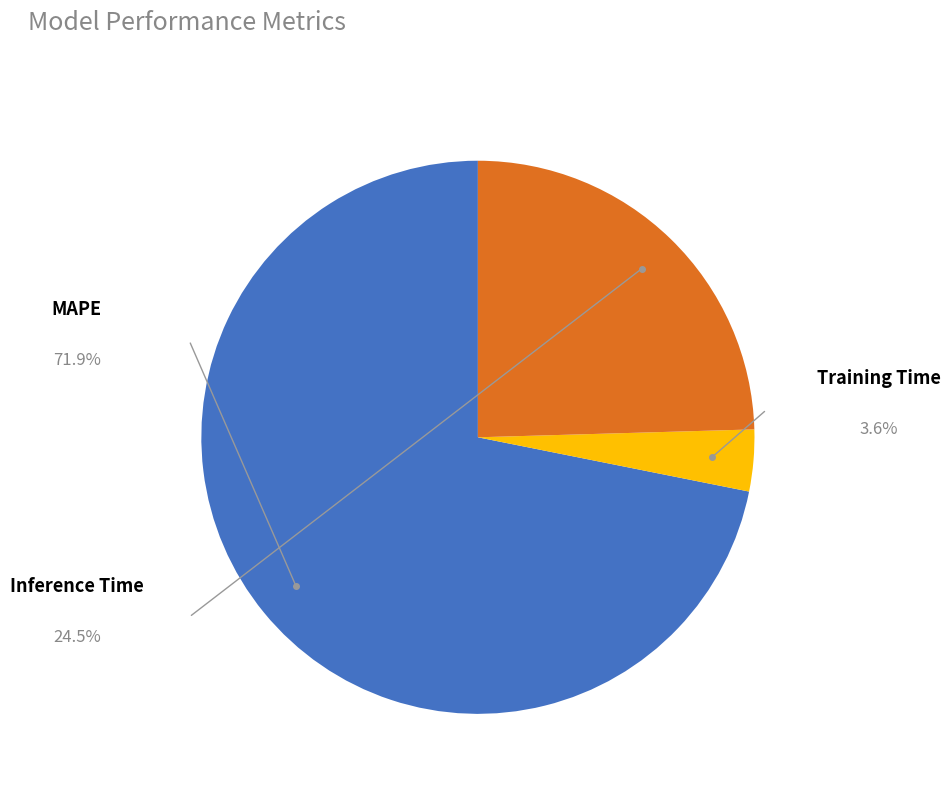

Is there any slice that represents more than half of the pie?

Yes